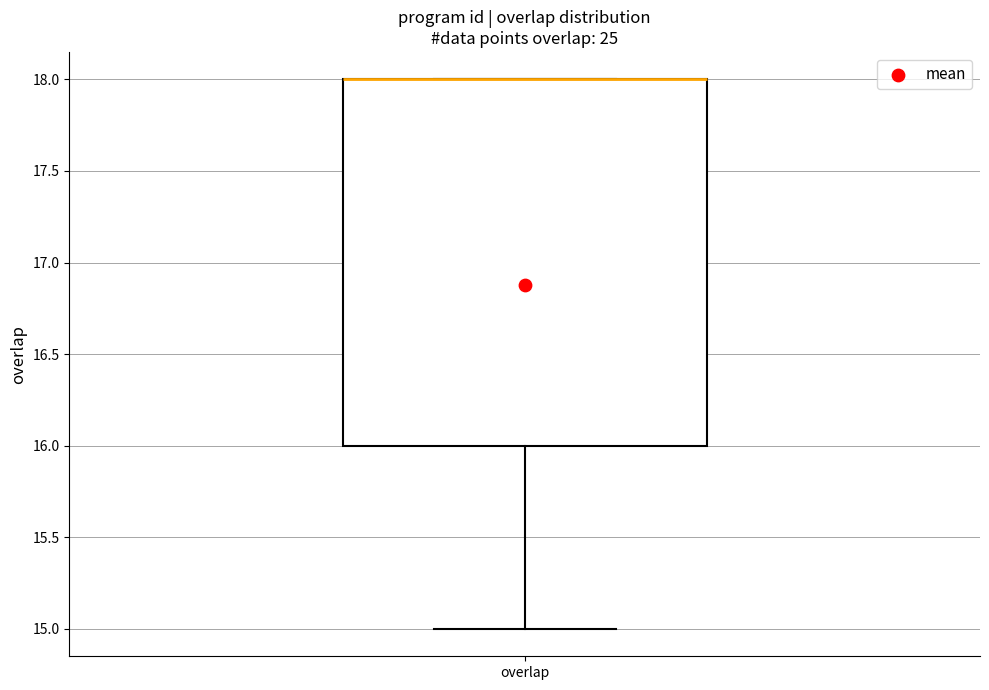

Read this box plot against the y-axis: the position of the median line, the range covered by the box, and the ends of both whiskers. The values are not printed on the chart, so give them approximately, as read against the axis.

median 18 (drawn on the box's upper edge), box 16 to 18, whiskers 15 to 18